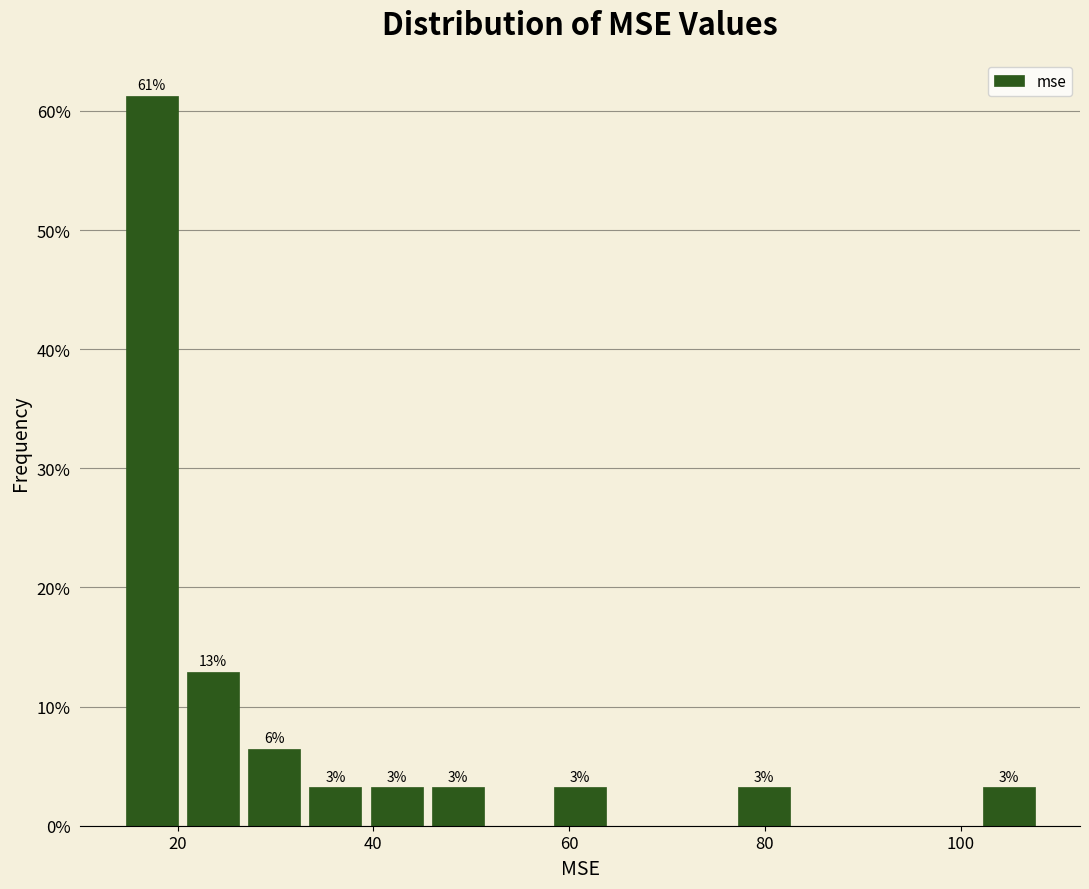

Around what value on the x-axis is the tallest bar? Give the approximate position of its centre, as read against the axis.

18